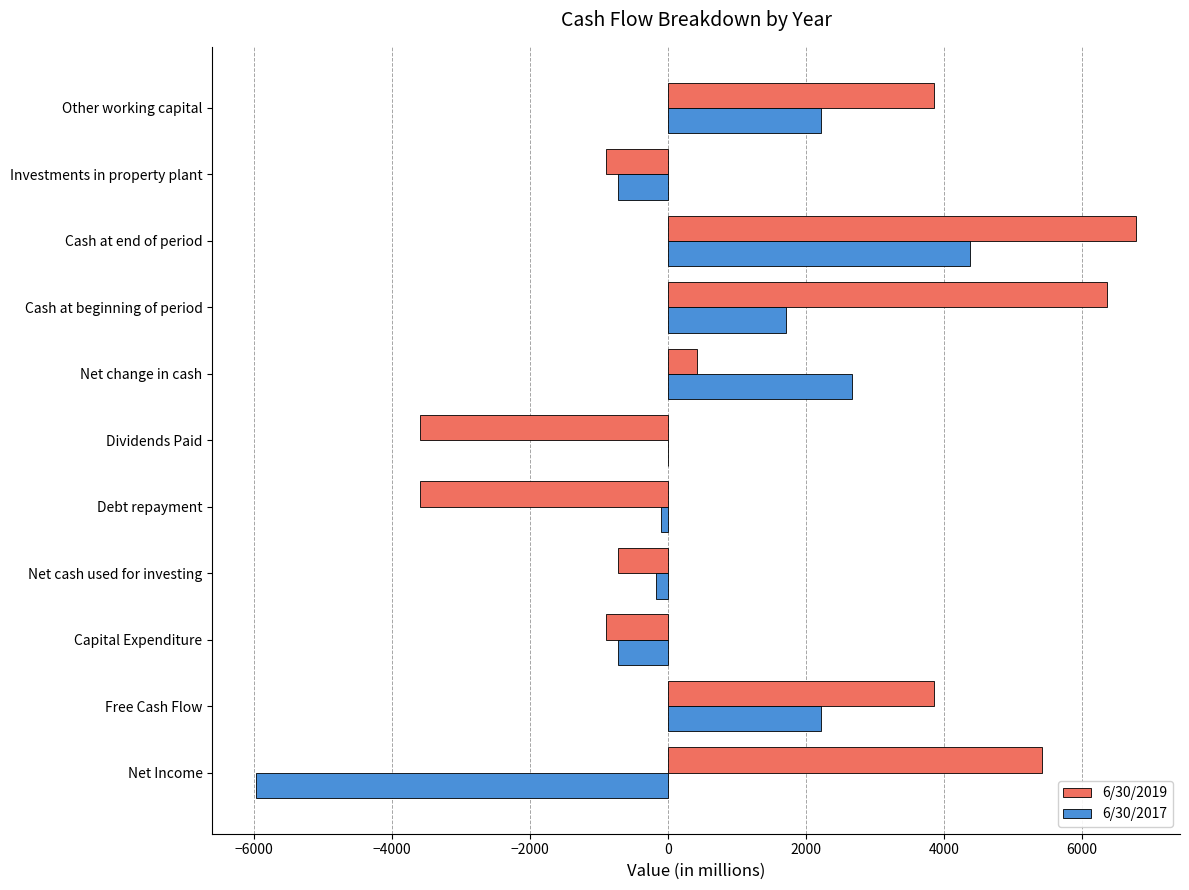

Which series has the largest total across all categories?

6/30/2019